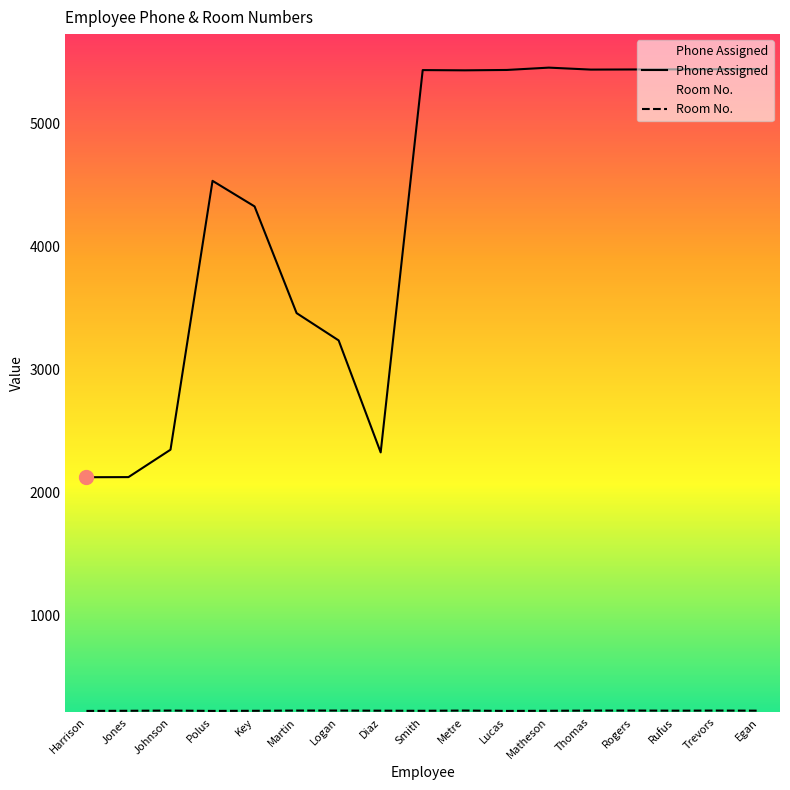

What is the label of the 8th point from the right?

Metre